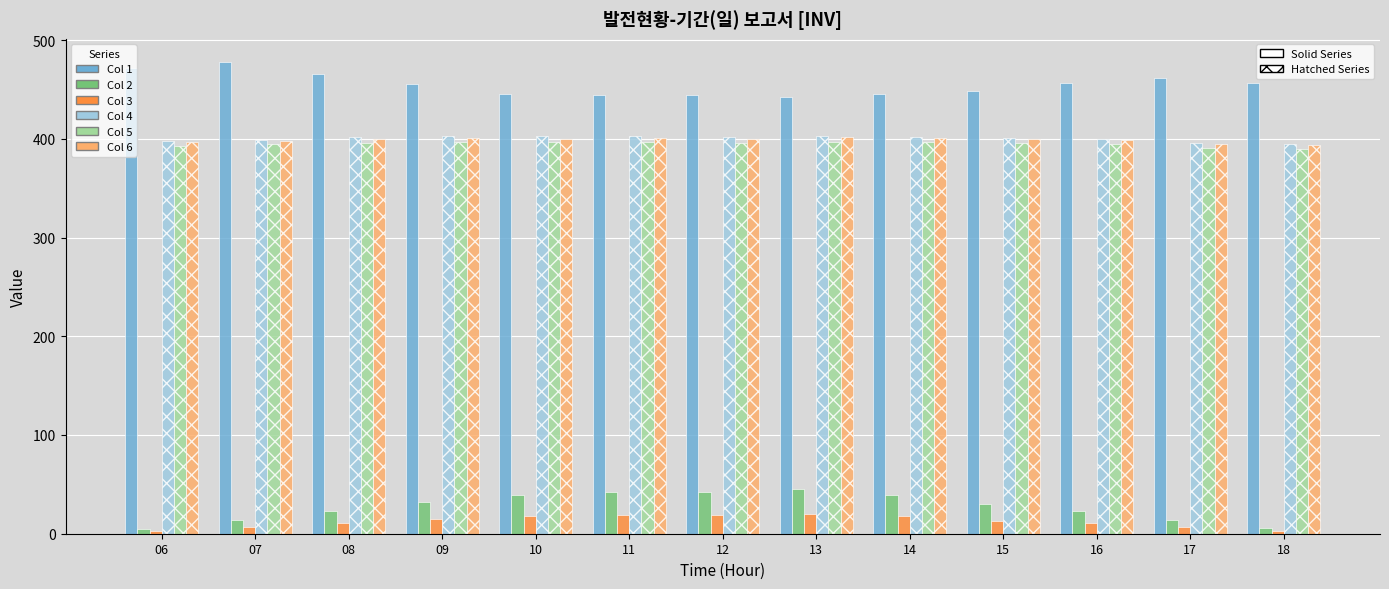

What is the difference between the highest and lowest values at 15?

434.7